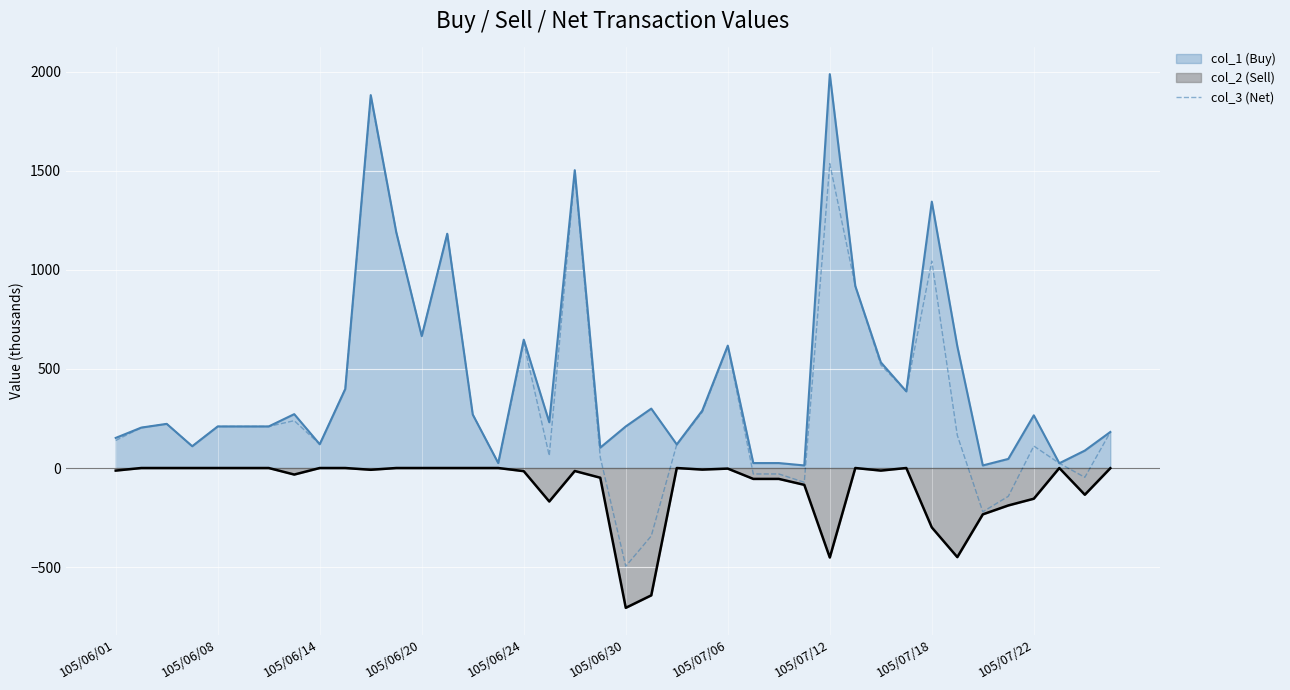

The chart shows a value of 727 at 18. True or false?

False